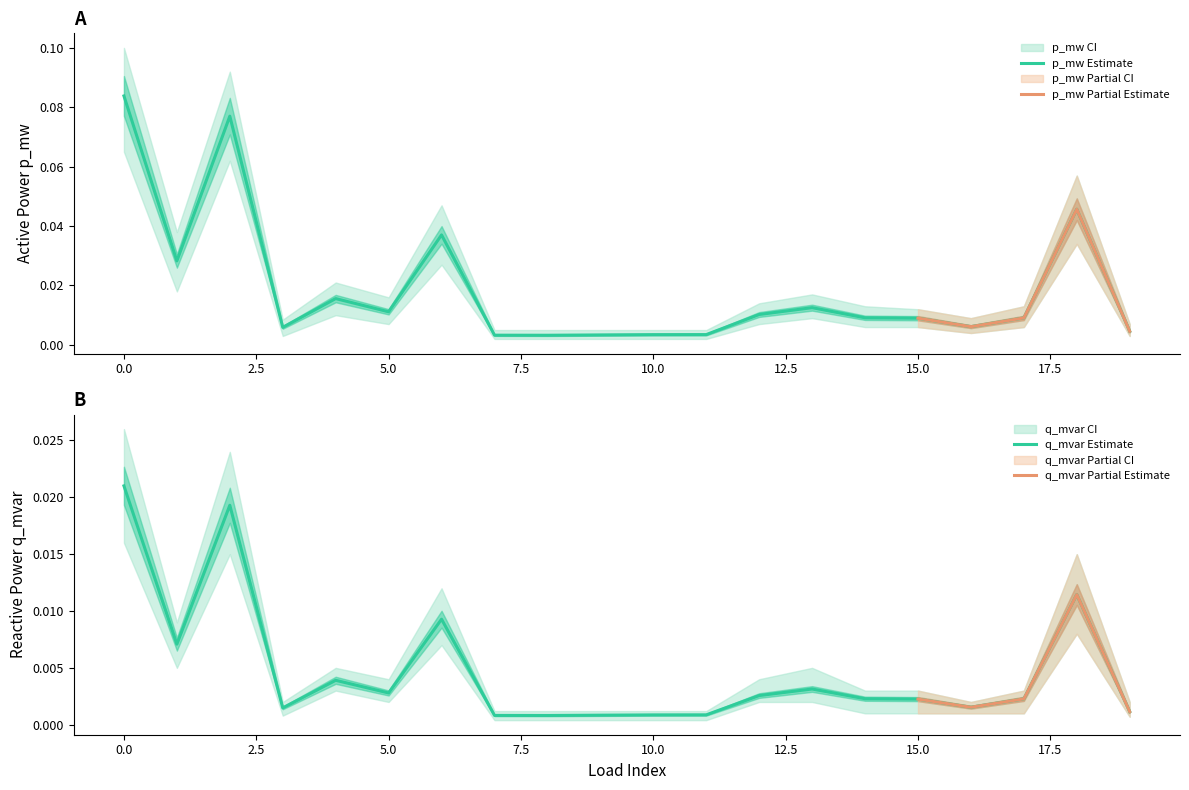

Rank the series by their maximum value, from highest to lowest.

p_mw, q_mvar